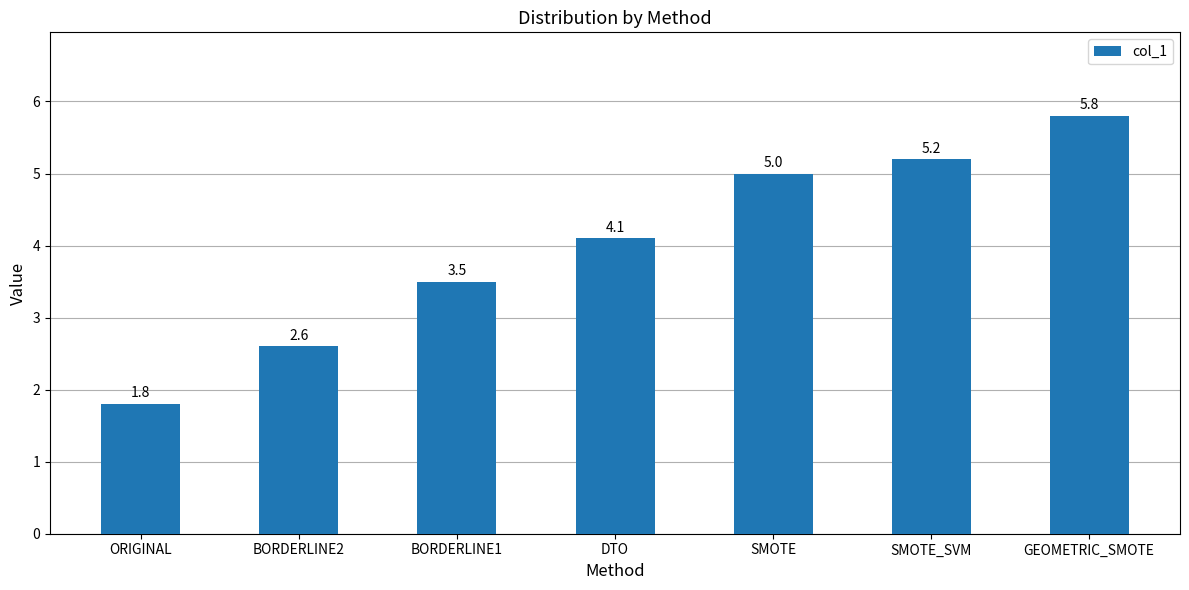

What value does the data have at GEOMETRIC_SMOTE?

5.8